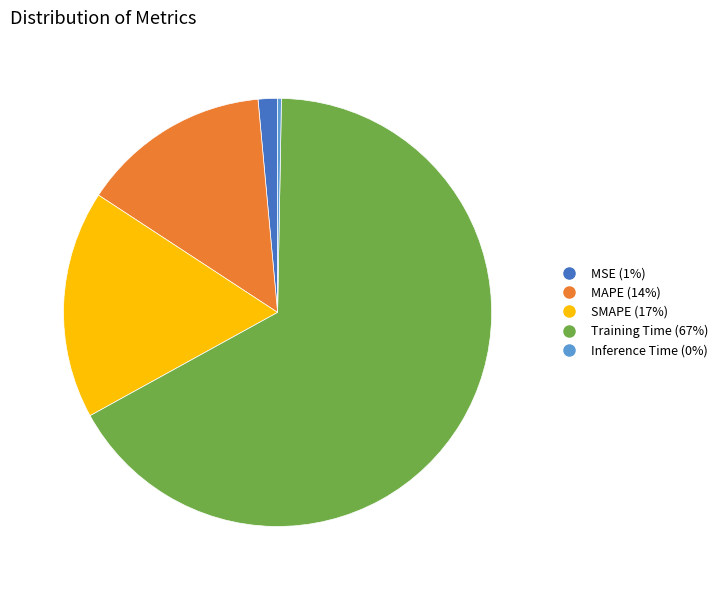

Which slice represents more than half of the pie?

Training Time